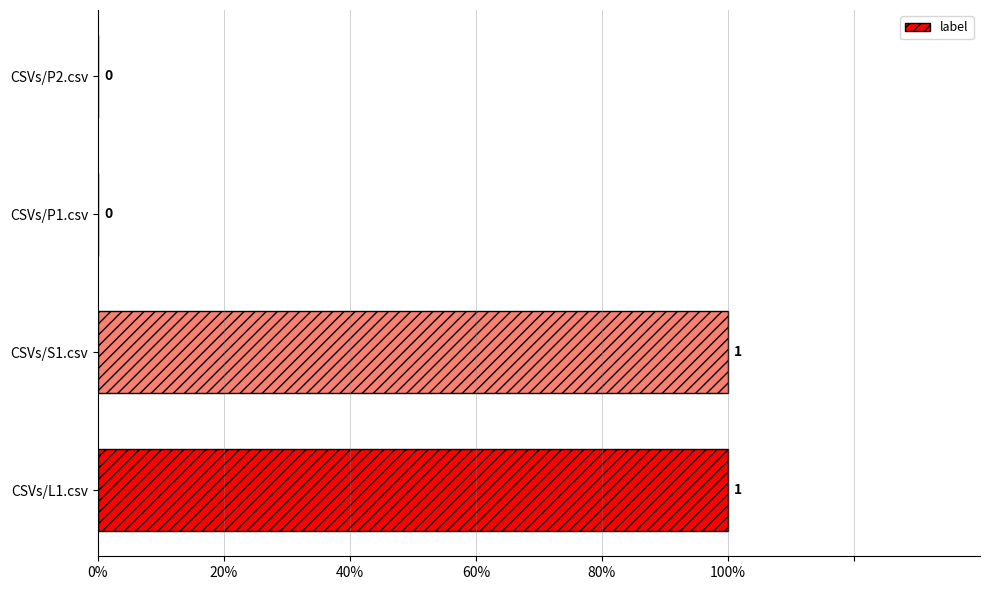

What is the difference between the maximum and second lowest values?

1